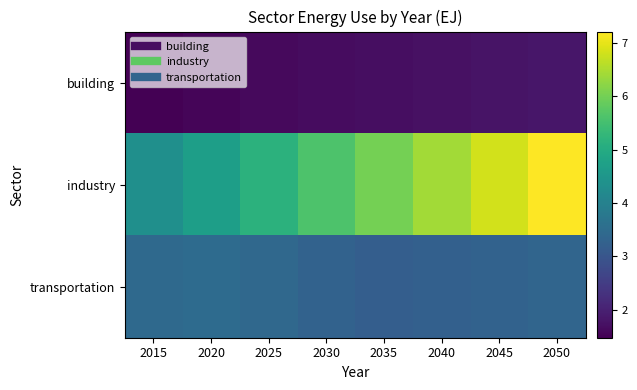

How many distinct data groups are displayed?

3